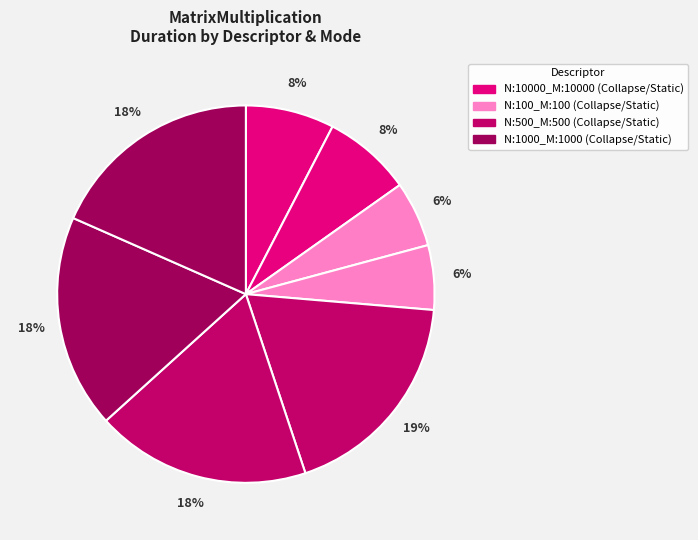

How many slices are in this pie chart?

8